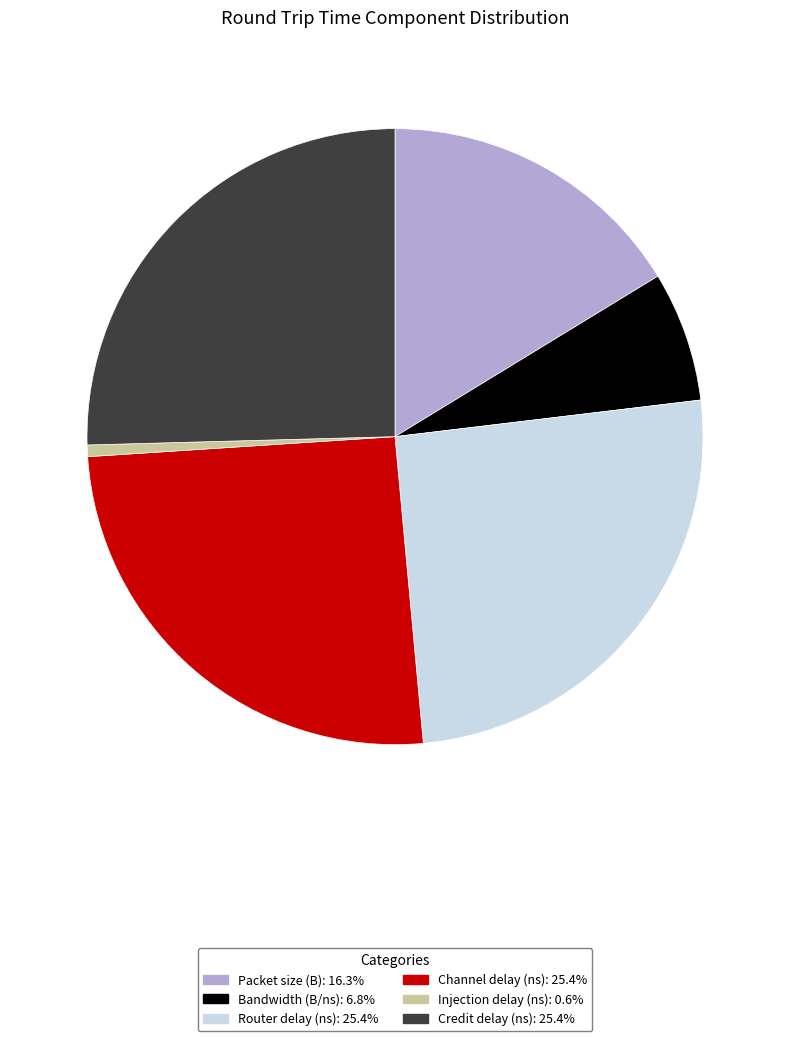

Approximately how many times larger is the value at Router delay (ns) compared to Packet size (B)?

1.6